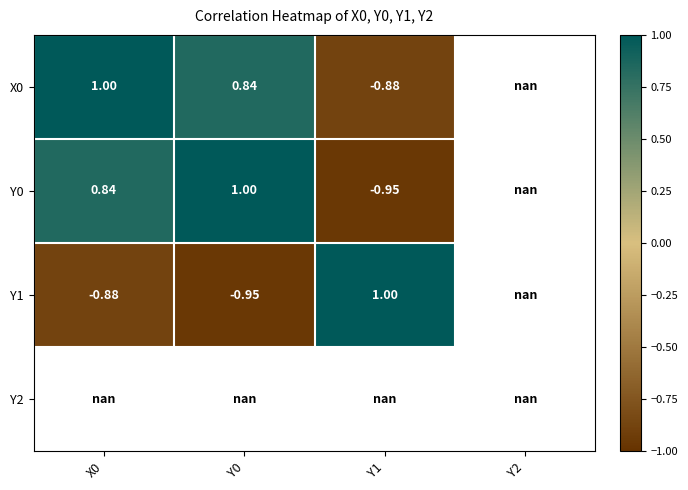

What is the greatest value displayed?

1.0